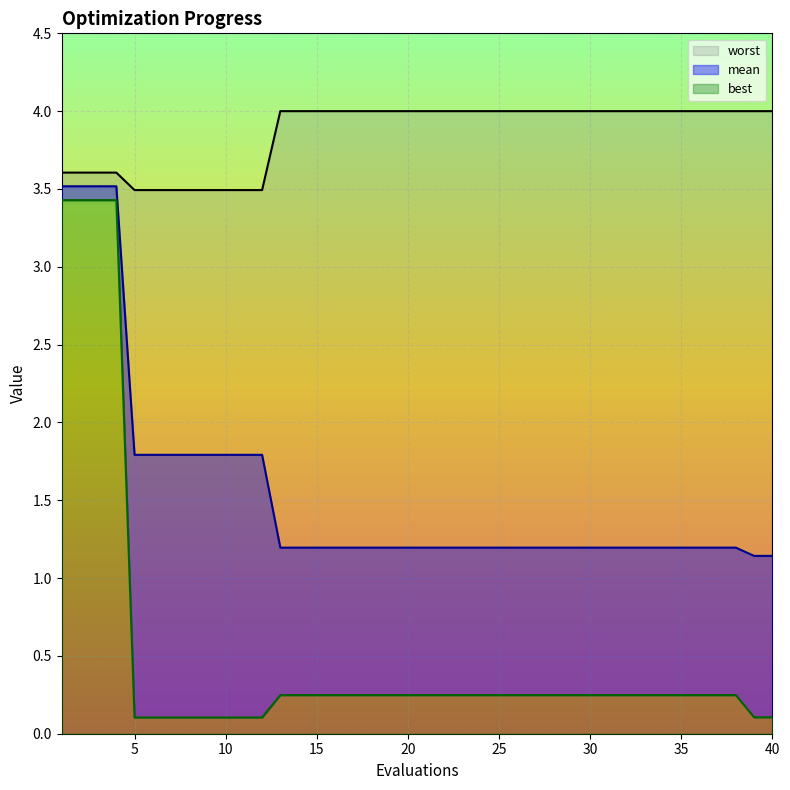

What is the sum of all worst values?

154.4